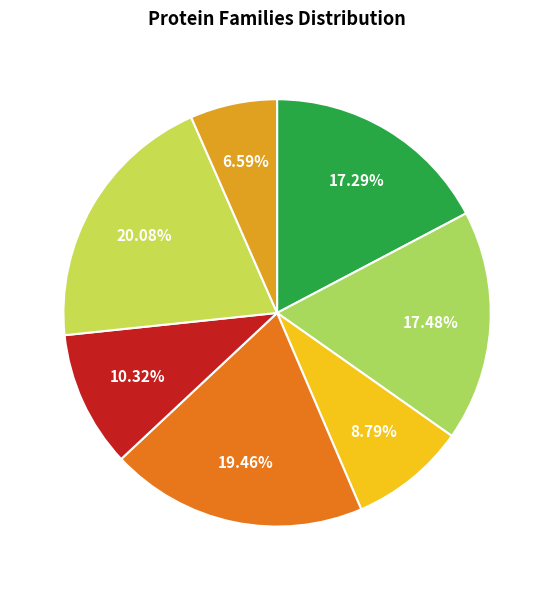

How many segments does this pie chart have?

7